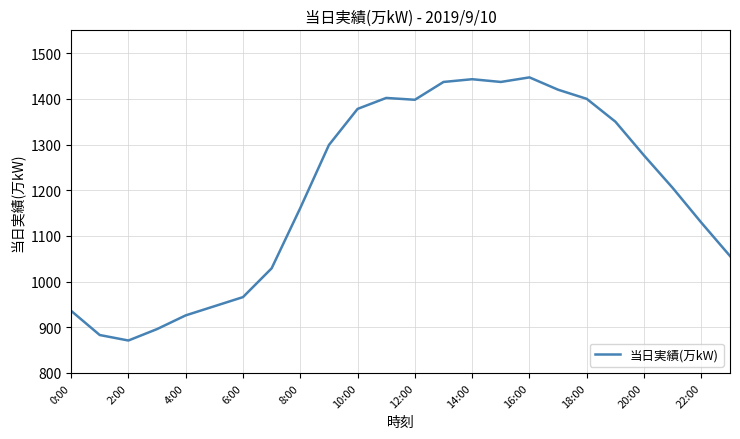

What is the minimum value shown in the chart?

871